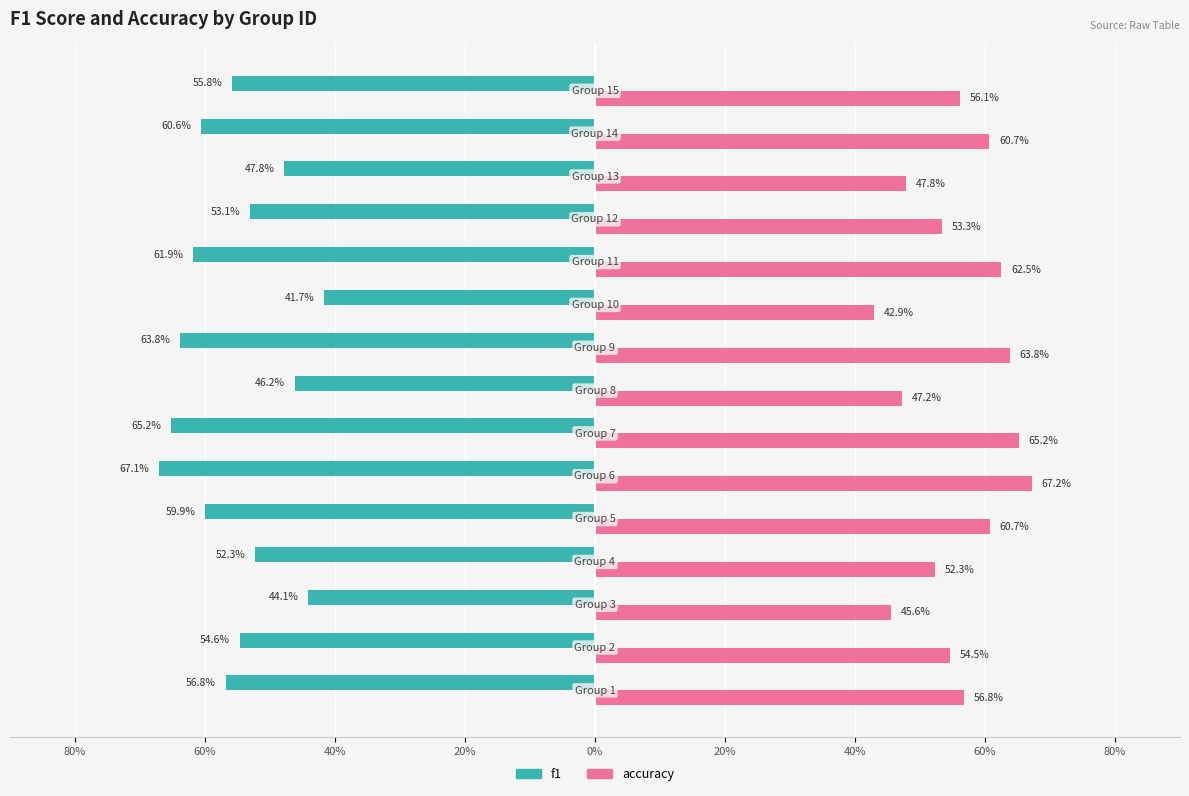

What are all the series names shown in the legend?

f1, accuracy